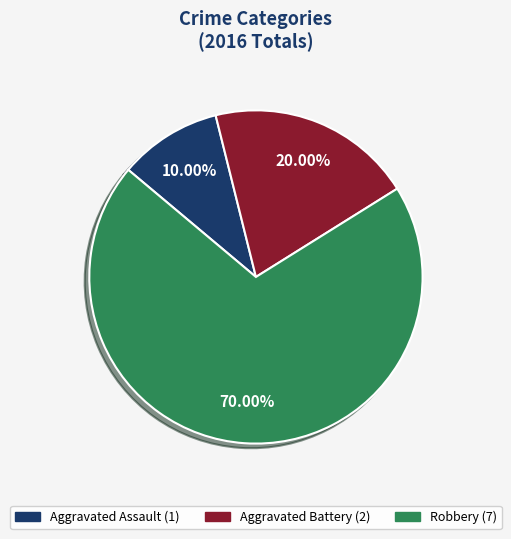

Approximately how many times larger is the value at Aggravated Assault compared to Robbery?

0.1